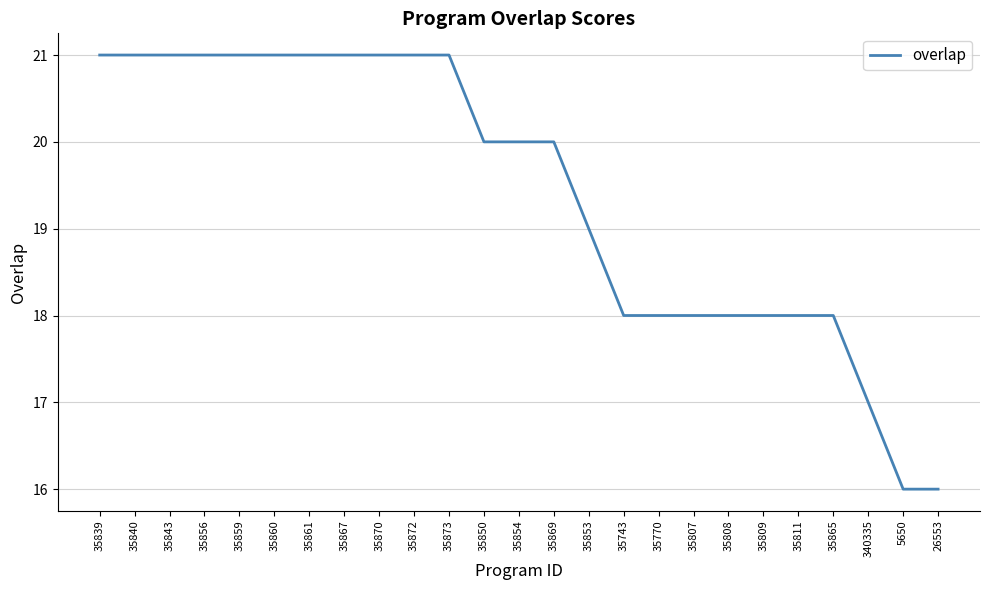

Between 35865 and 35859, which is larger?

35859